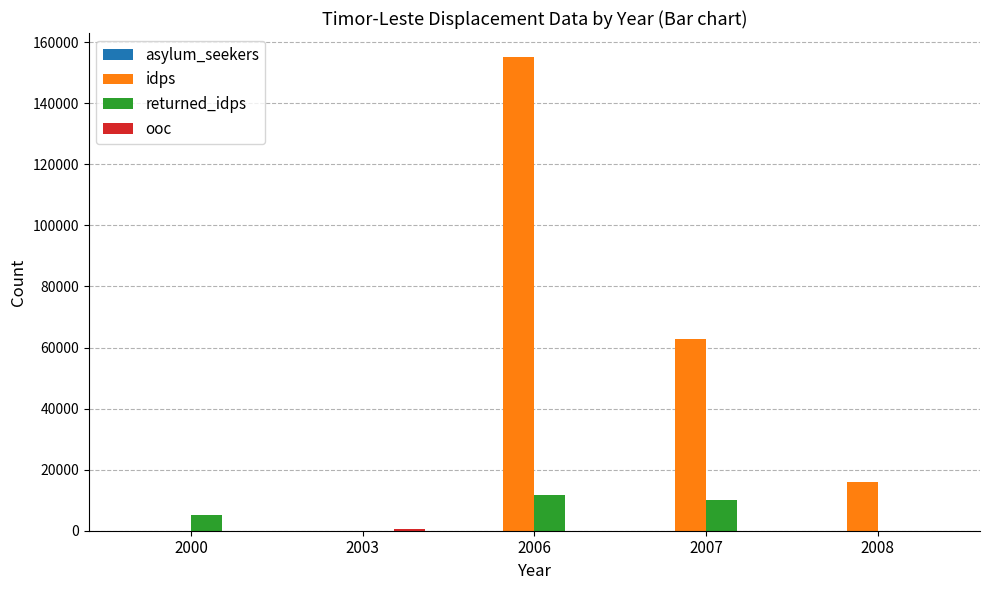

What is the maximum value shown in the chart?

155231